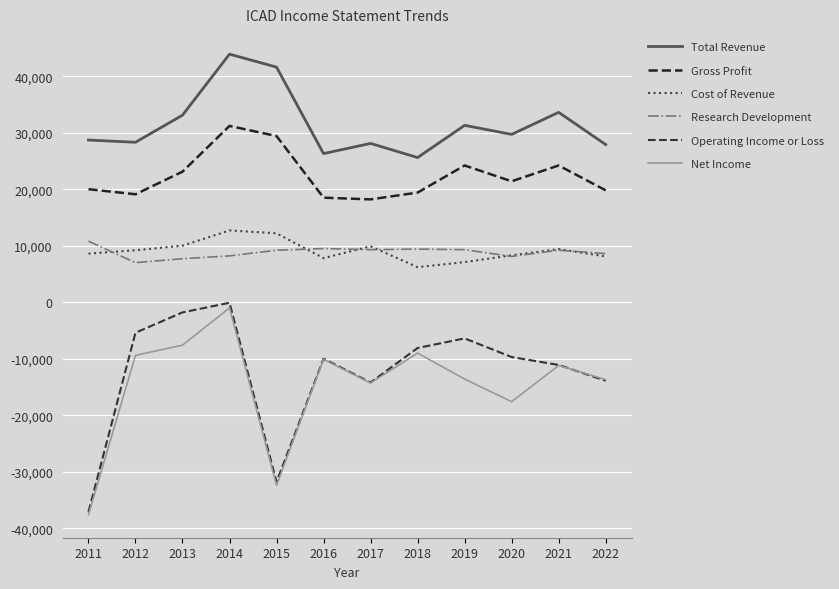

At which category does Net Income reach its first local valley?

2015